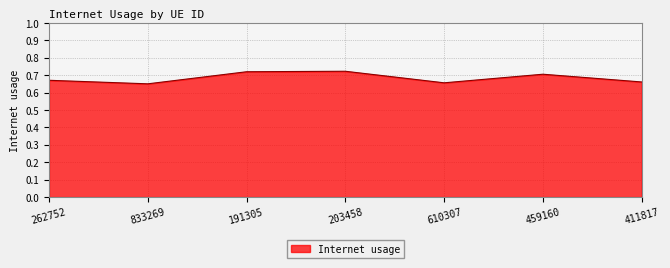

The value at 459160 is 0.4. True or false?

False